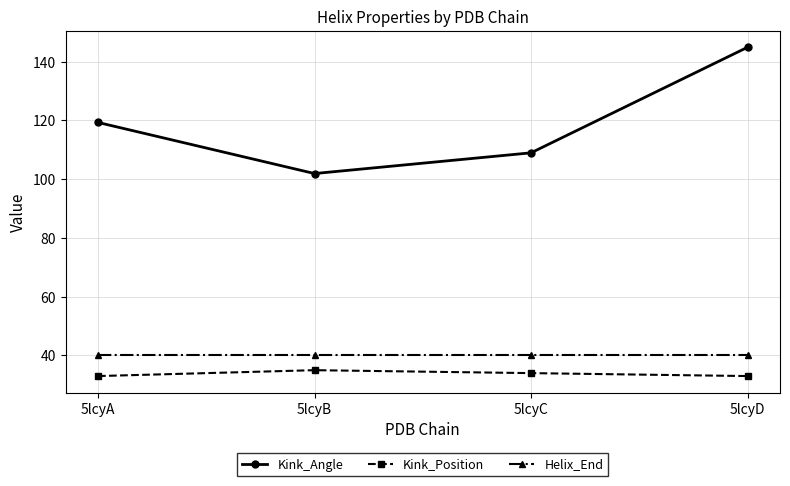

What are all the series names shown in the legend?

Kink_Angle, Kink_Position, Helix_End